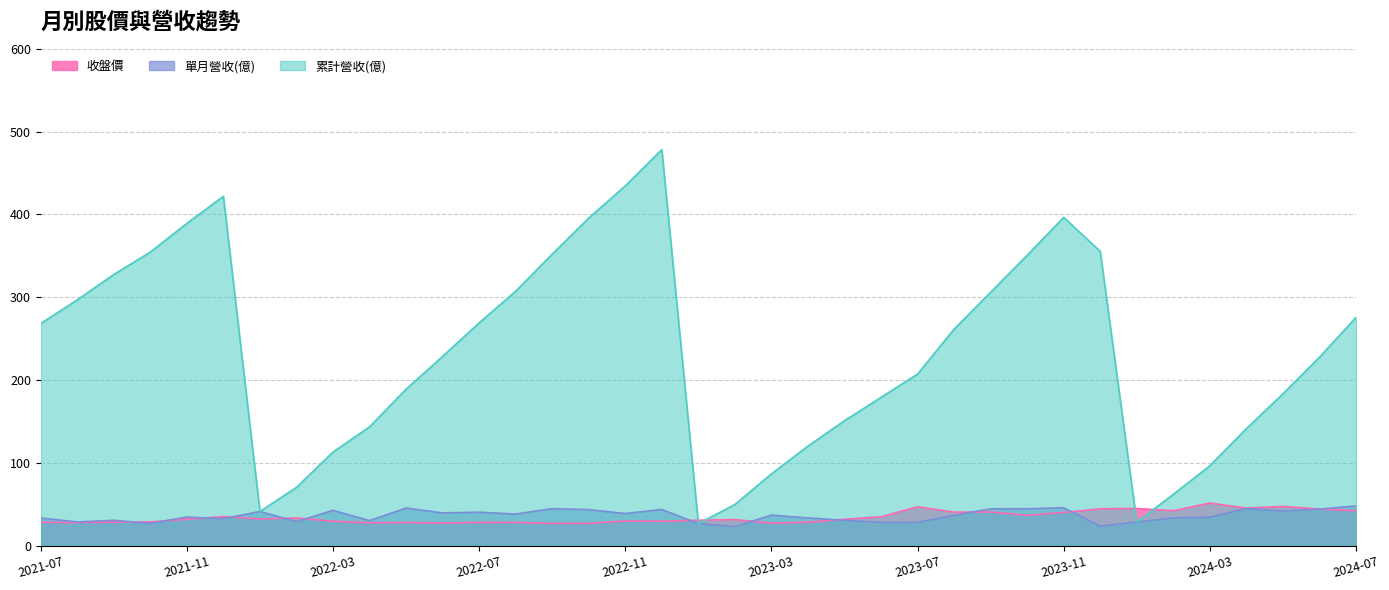

Rank the series by their maximum value, from lowest to highest.

單月營收(億), 收盤價, 累計營收(億)